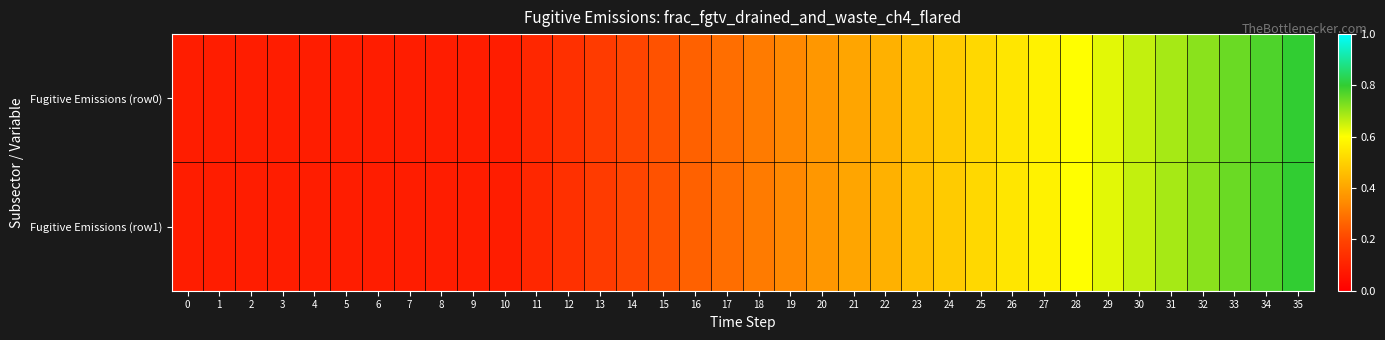

At 17, list the series in order from largest to smallest.

Fugitive Emissions (row0), Fugitive Emissions (row1)